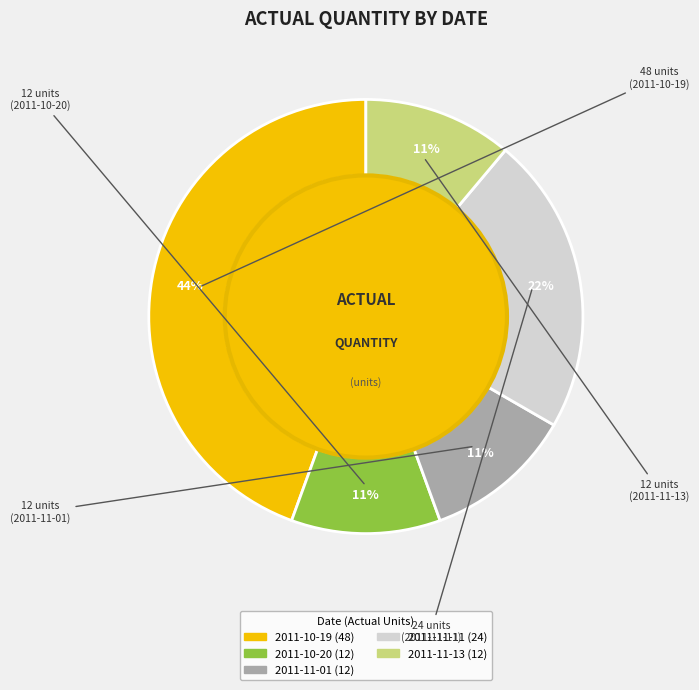

To the nearest percent, what is the combined percentage of 2011-11-13 (12) and 2011-10-20 (12)?

22%